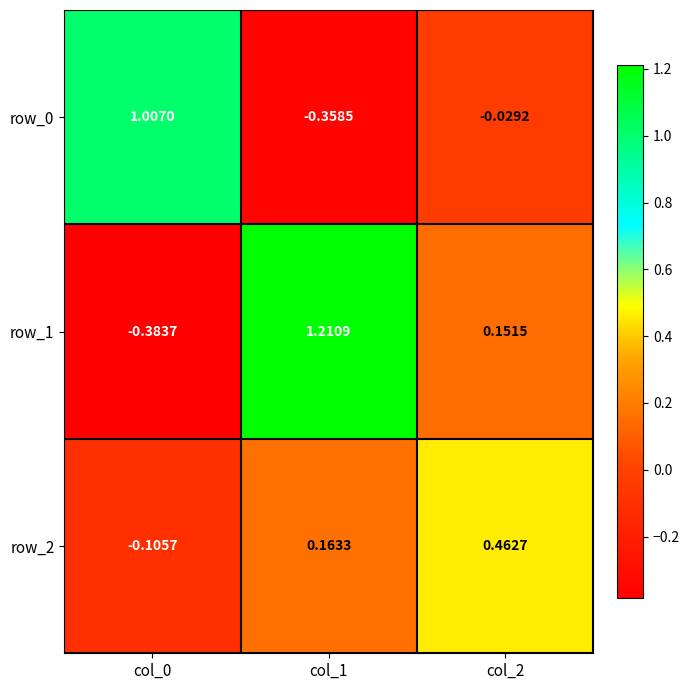

Is the value of row_0 at col_1 greater than the value of row_2 at col_1?

No